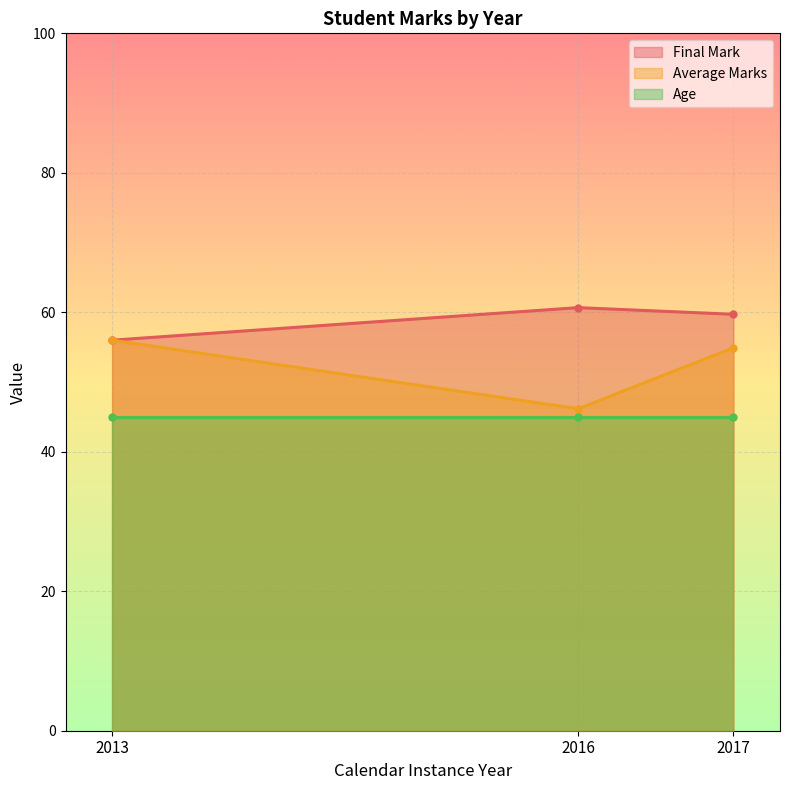

What is the sum of the Average Marks values at 2016 and 2017?

101.1